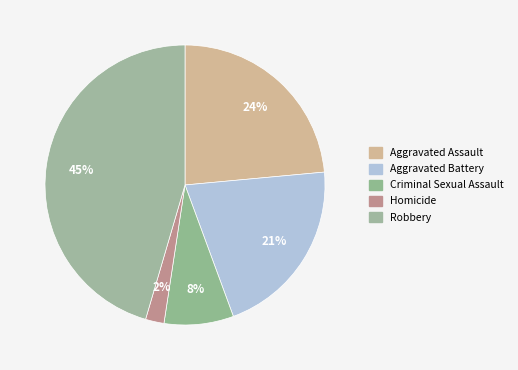

Count the number of slices in the pie.

5